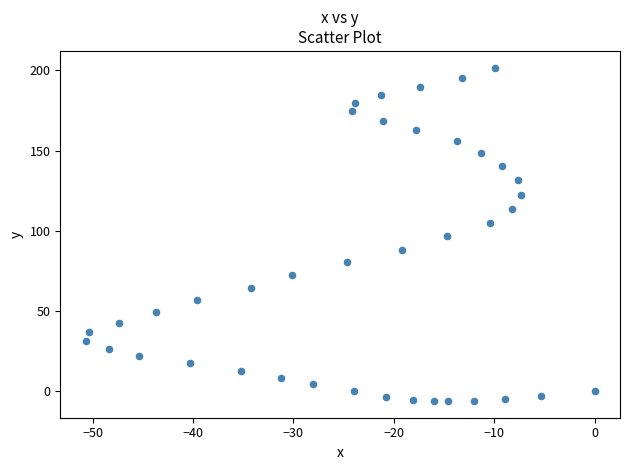

What is the range of Y values (max minus min)?

208.1